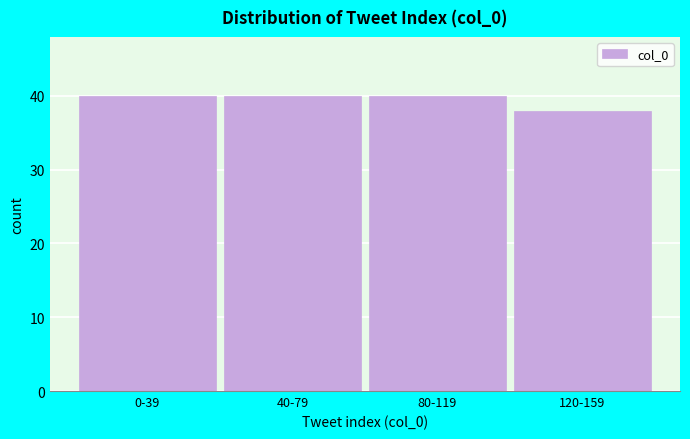

Reading left to right, transcribe all the data shown in this chart.

40	40	40	38